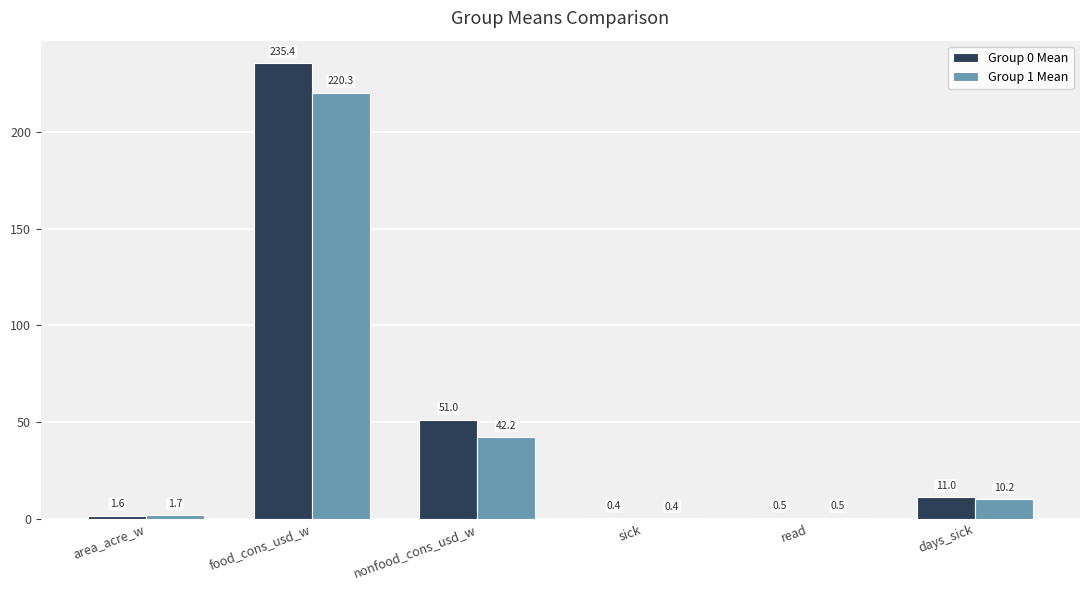

At which category is the sum across all series the highest?

food_cons_usd_w